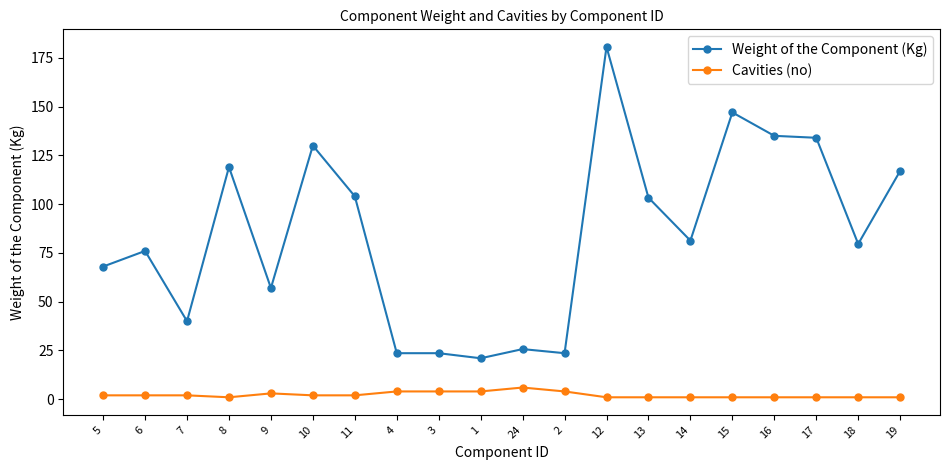

Which series has the widest spread of values?

Weight of the Component (Kg)